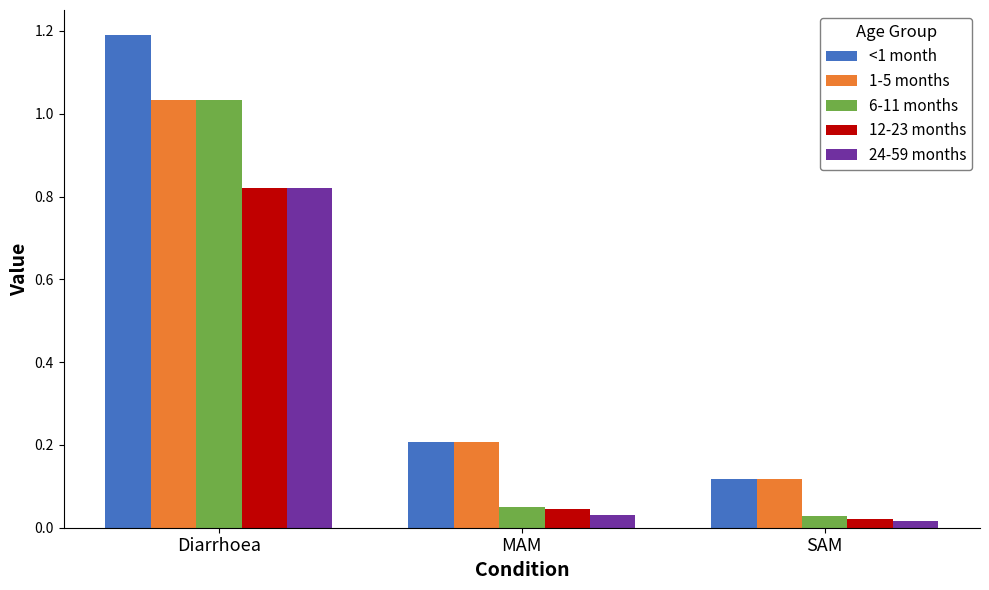

What is the average value of the <1 month series?

0.5